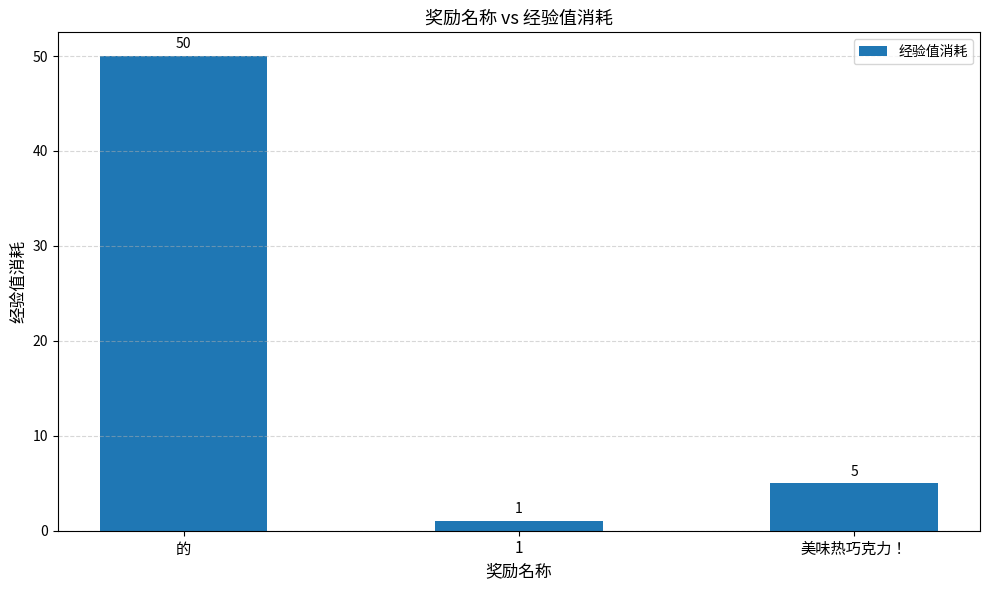

What is the average value?

19